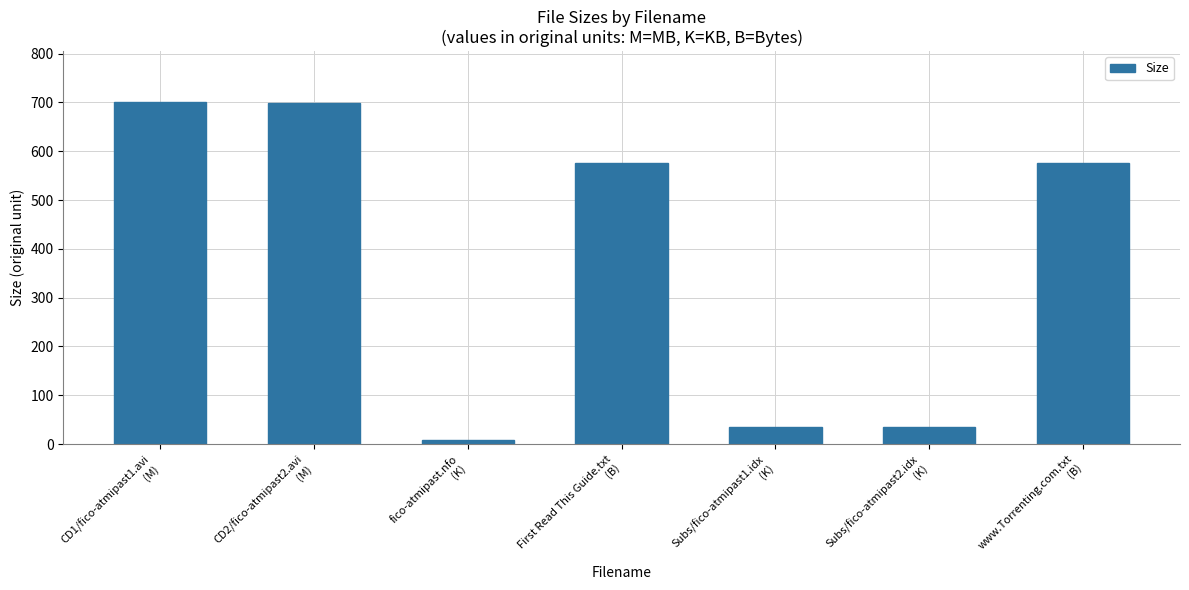

What is the maximum value shown in the chart?

700.0